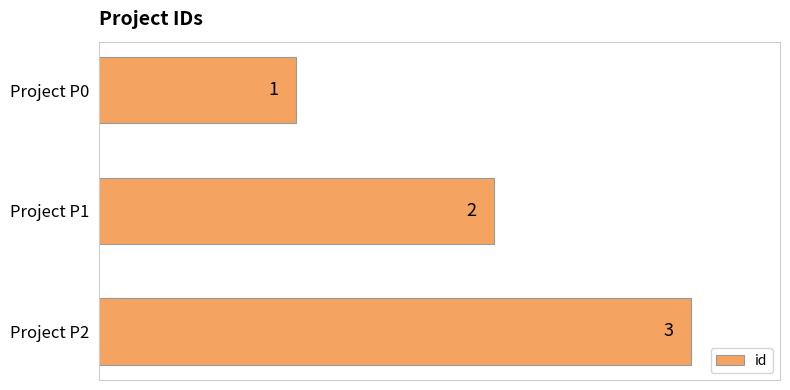

Count the values in the range 1 to 3.

3